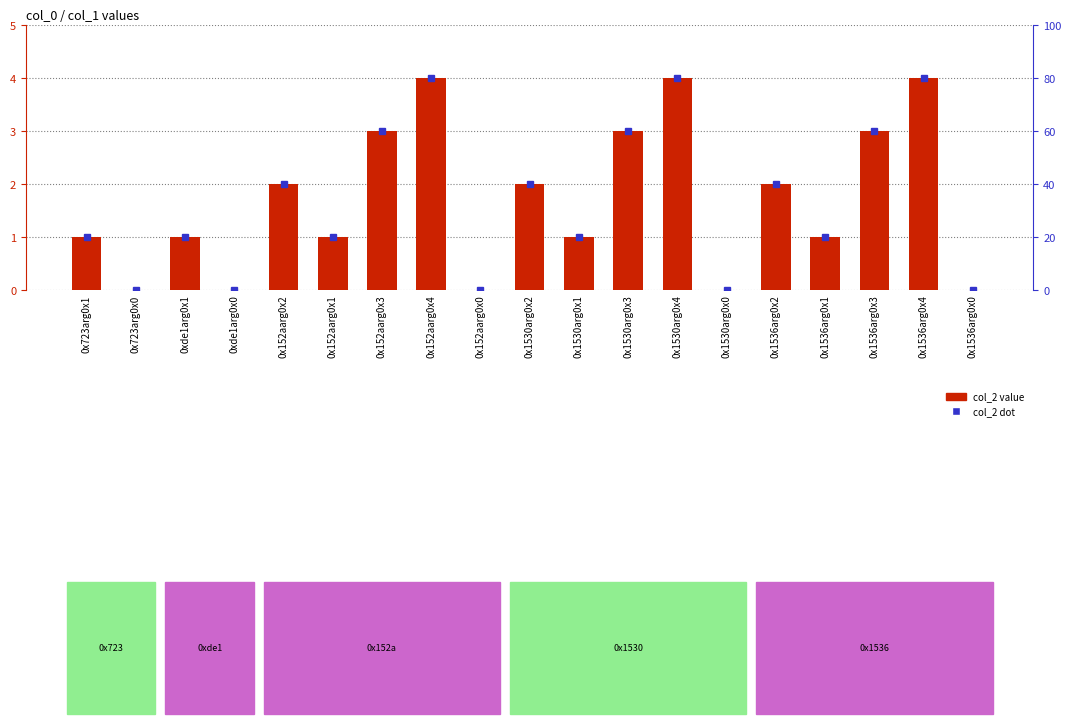

What is the label of the 16th bar from the left?

0x1536arg0x1